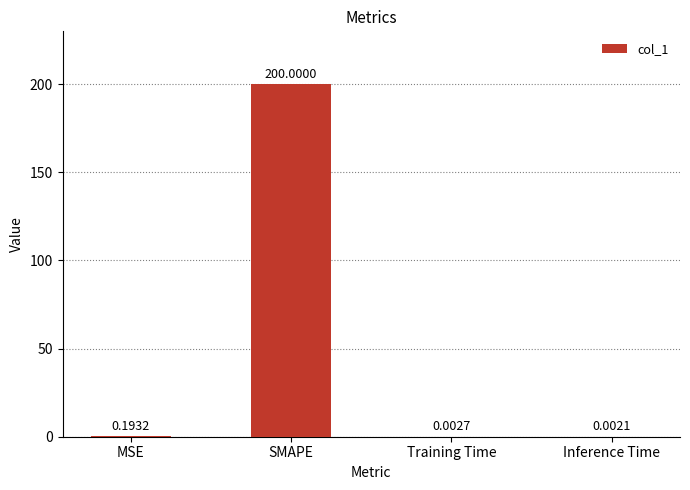

What is the maximum value shown in the chart?

200.0